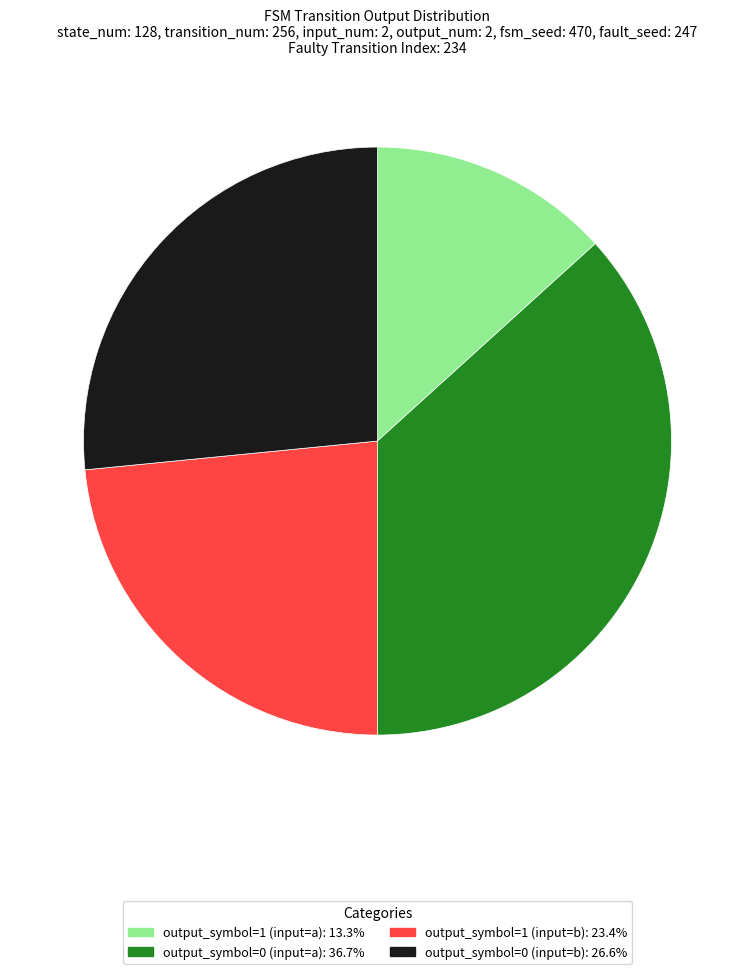

Does output_symbol=0 (input=a) account for over 50% of the chart?

No